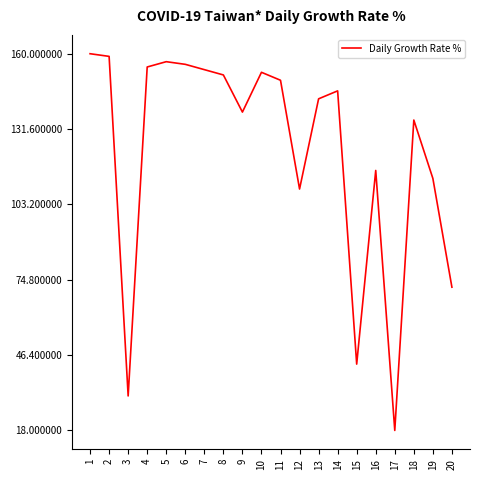

Reading left to right, list all the values displayed in this chart.

160	159	31	155	157	156	154	152	138	153	150	109	143	146	43	116	18	135	113	72